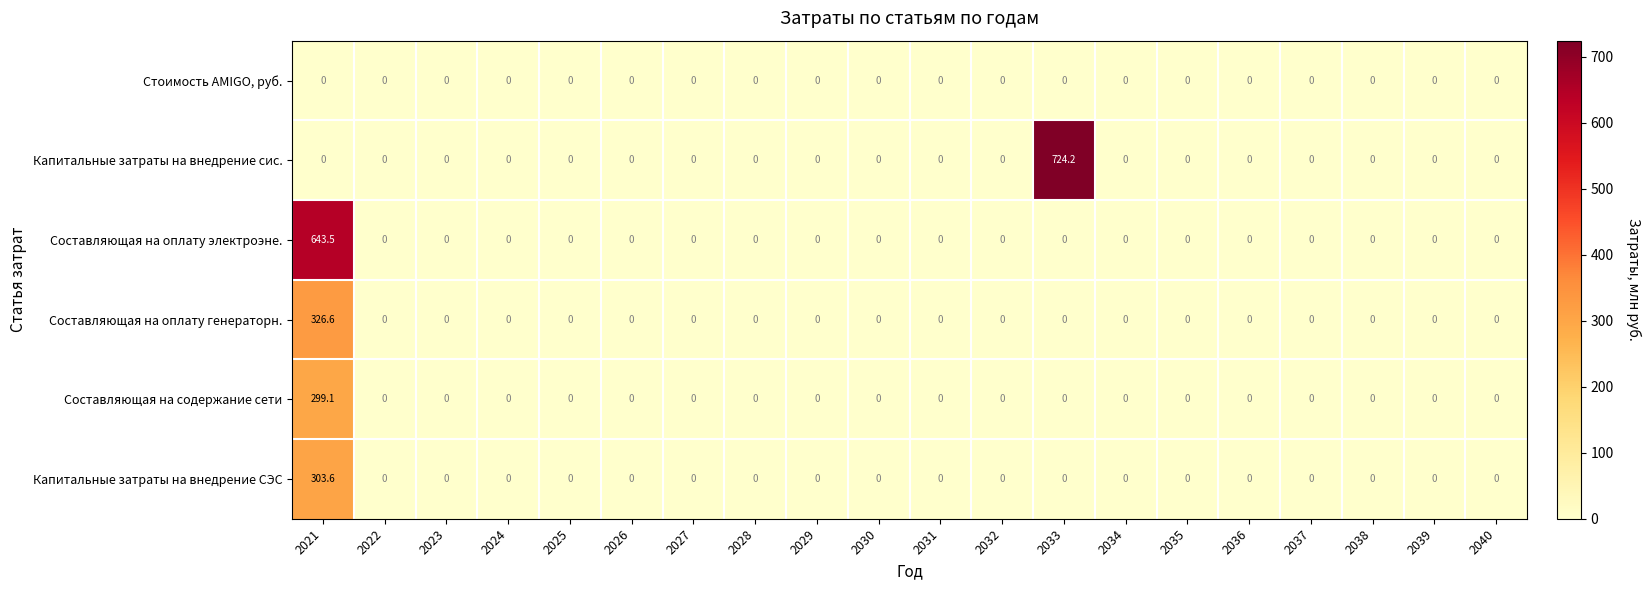

Rank the series by their maximum value, from lowest to highest.

Стоимость AMIGO, руб., Составляющая на содержание сети, Капитальные затраты на внедрение СЭС, Составляющая на оплату генераторн., Составляющая на оплату электроэне., Капитальные затраты на внедрение сис.